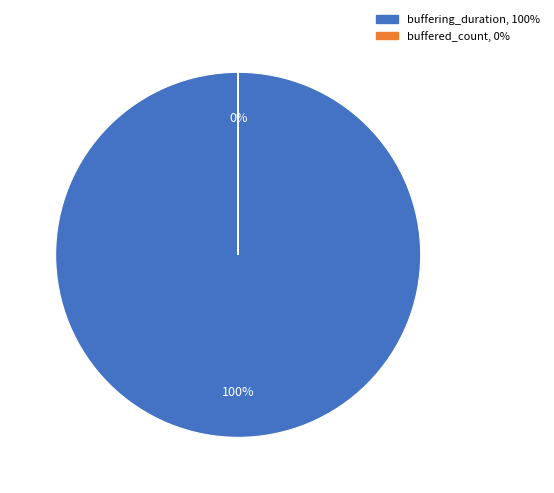

How many segments does this pie chart have?

2